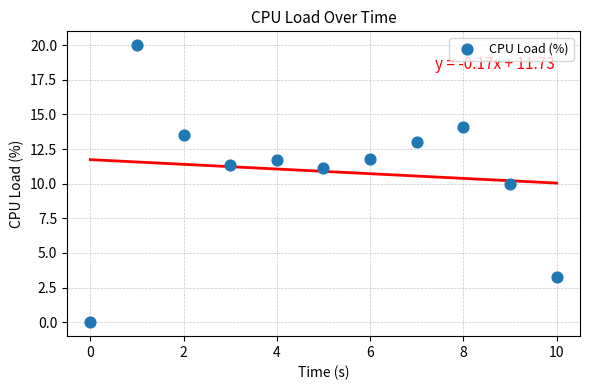

What Y value in the scatter plot is closest to 9?

10.0